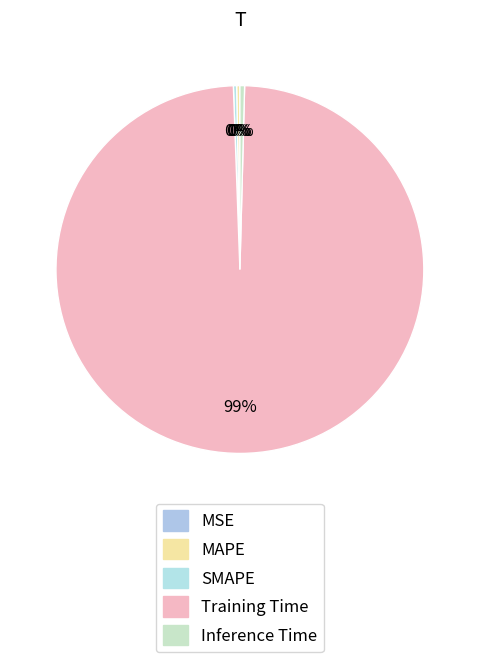

Is the sum of SMAPE and Training Time greater than half?

Yes